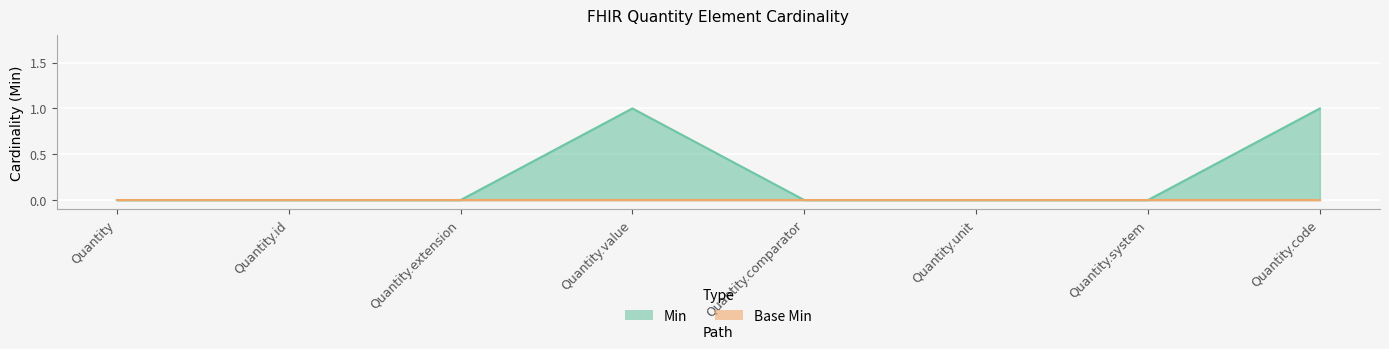

What is the greatest value displayed?

1